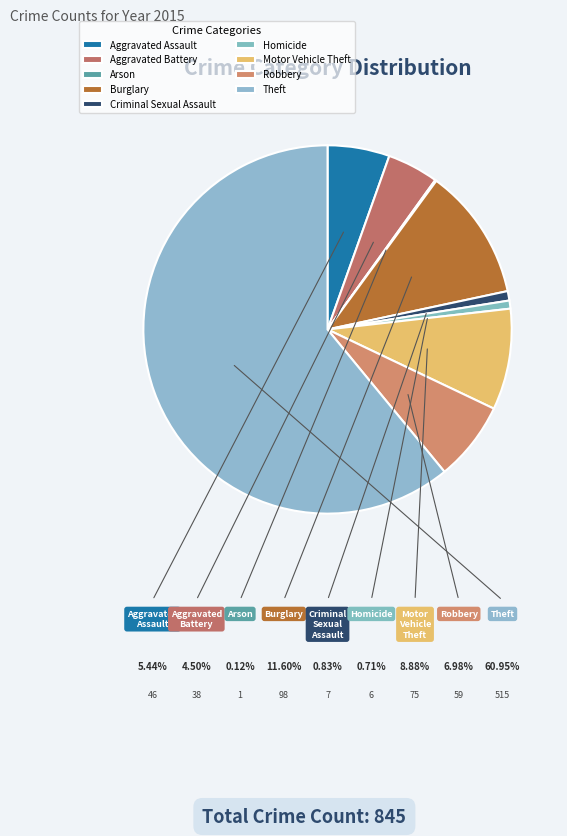

Rank the categories by value from highest to lowest.

Theft, Burglary, Motor Vehicle Theft, Robbery, Aggravated Assault, Aggravated Battery, Criminal Sexual Assault, Homicide, Arson